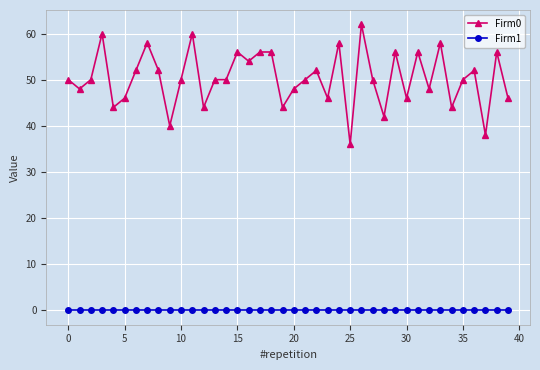

True or false: Firm0 and Firm1 intersect in this chart.

False